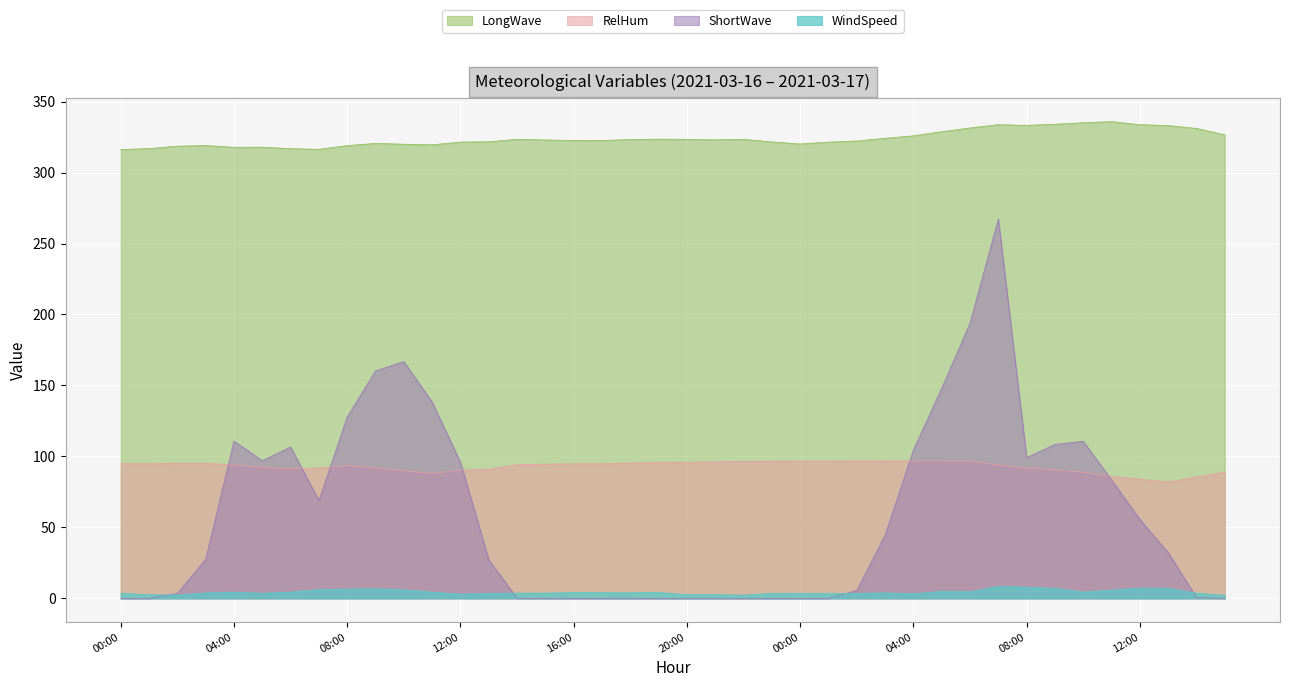

What is the highest value of the ShortWave series?

267.3